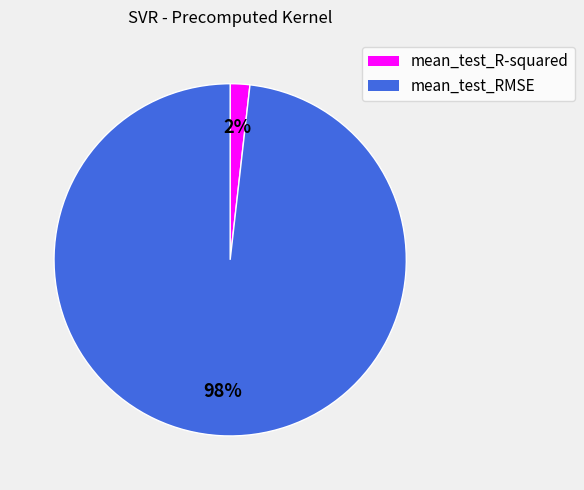

To the nearest percent, what is the difference between the largest and smallest slice percentages?

96%